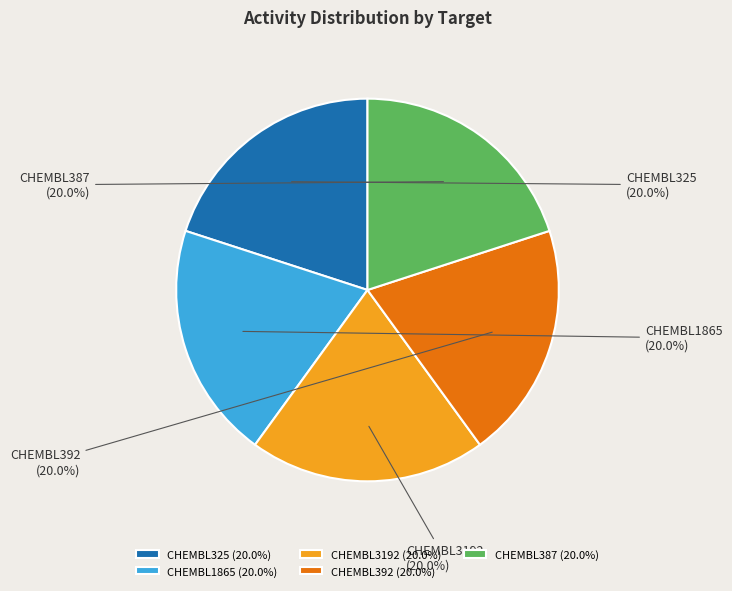

What percentage is the CHEMBL3192 slice, to the nearest percent?

20%